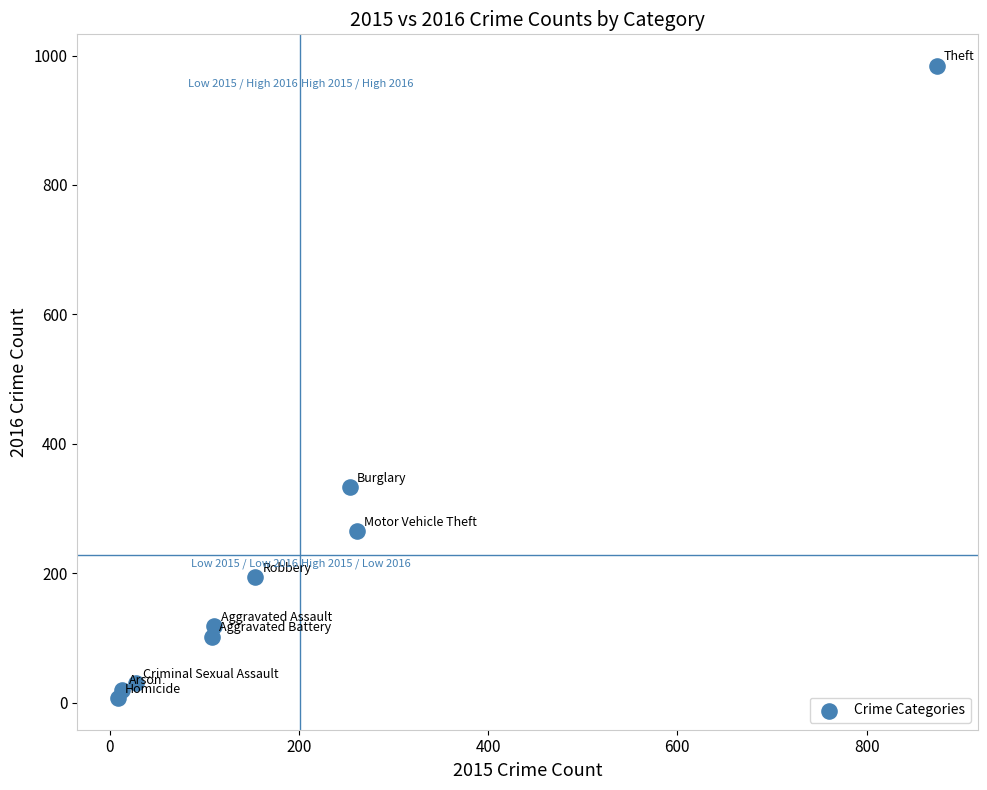

What Y value in the scatter plot is closest to 495?

333